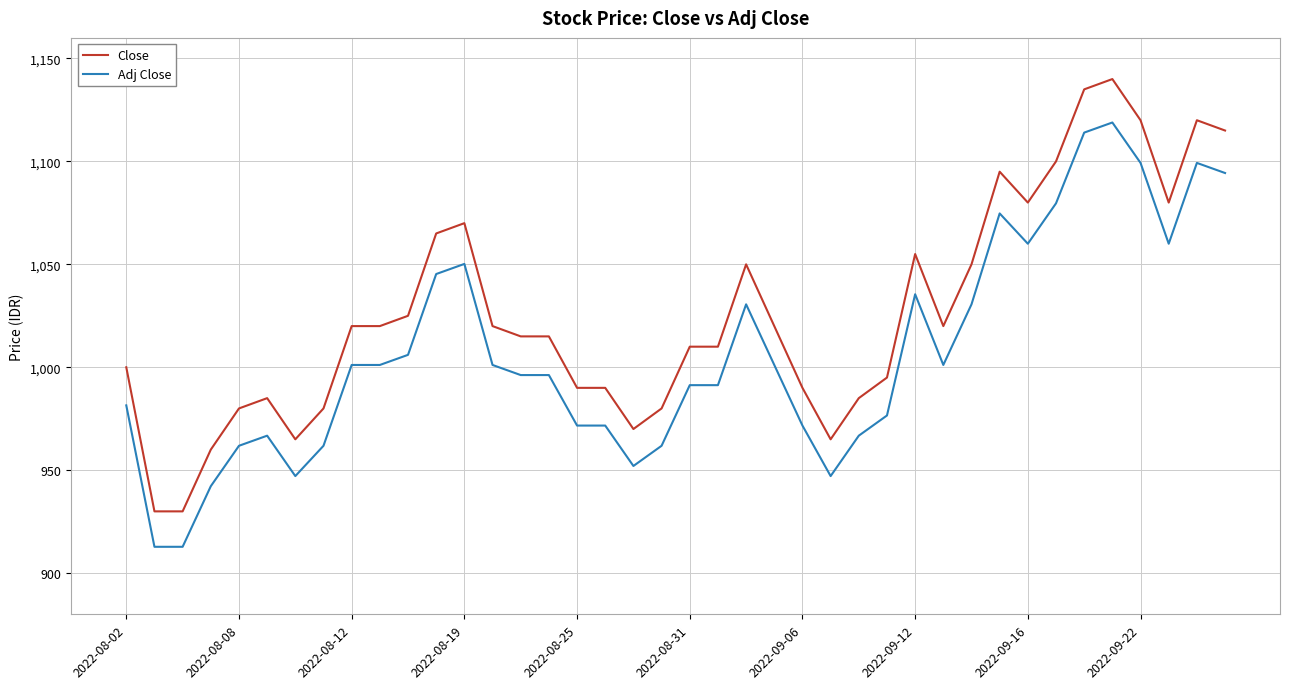

What is the difference between the second highest and minimum values in the Adj Close series?

201.2